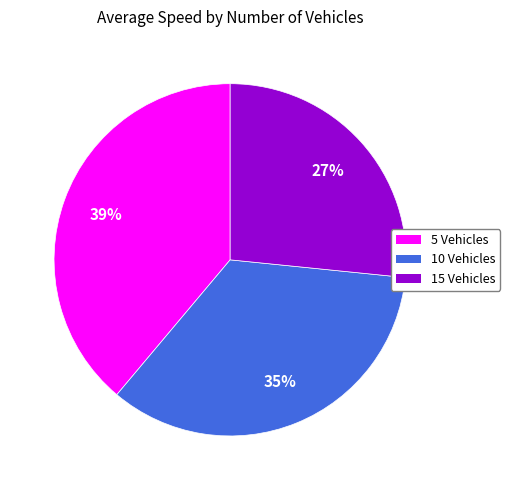

Is the sum of 10 Vehicles and 15 Vehicles greater than half?

Yes